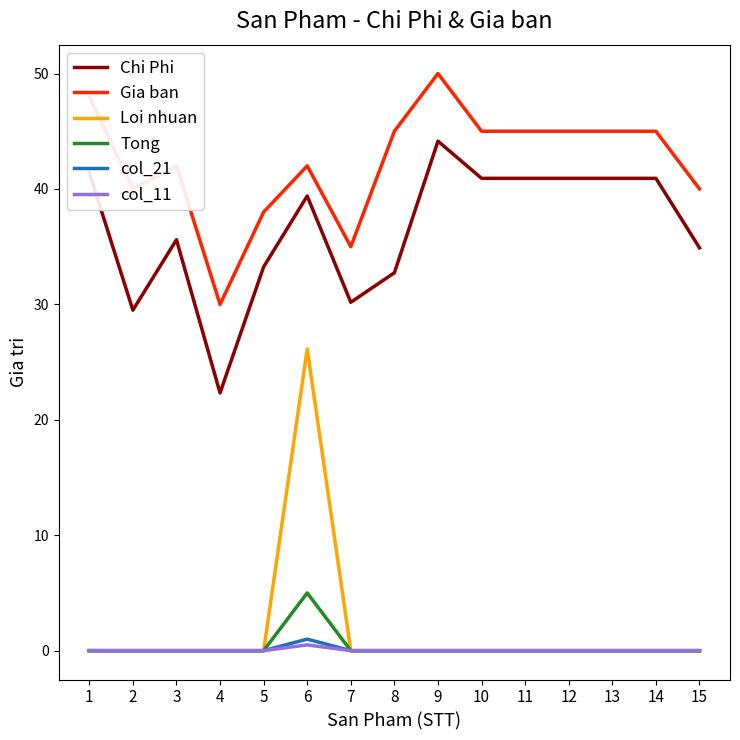

True or false: Chi Phi and Tong intersect in this chart.

False